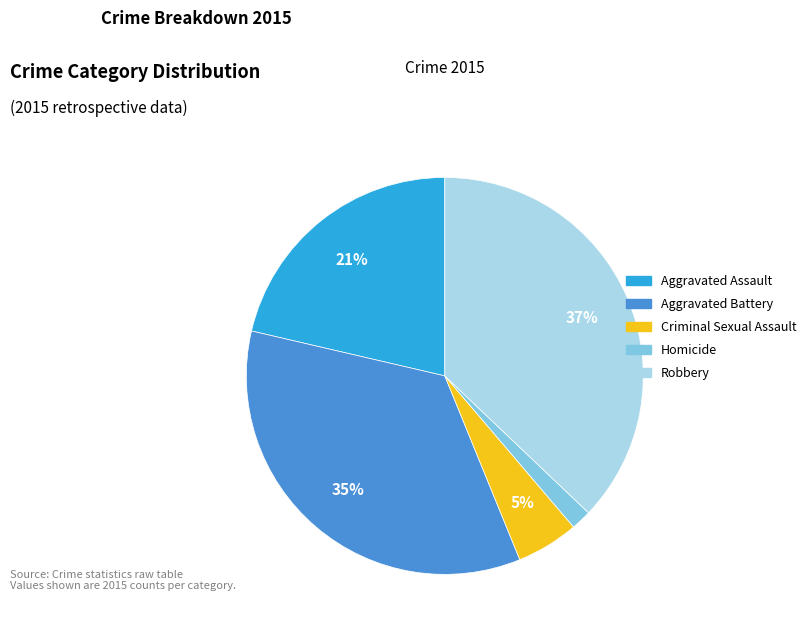

Is there a majority slice in this chart?

No